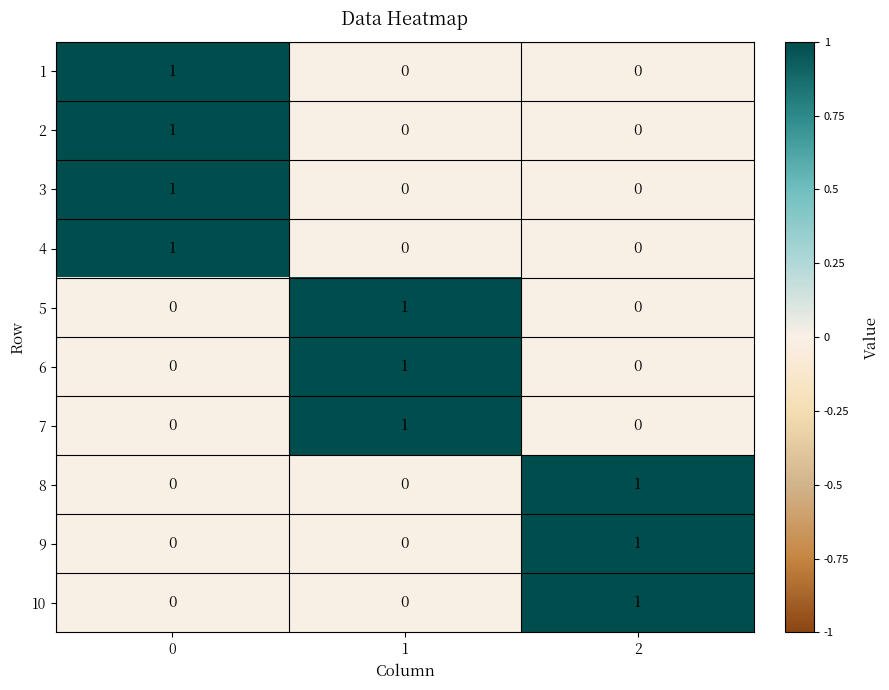

Reading right to left, list all the values displayed in this chart.

1: 0	0	1
2: 0	0	1
3: 0	0	1
4: 0	0	1
5: 0	1	0
6: 0	1	0
7: 0	1	0
8: 1	0	0
9: 1	0	0
10: 1	0	0